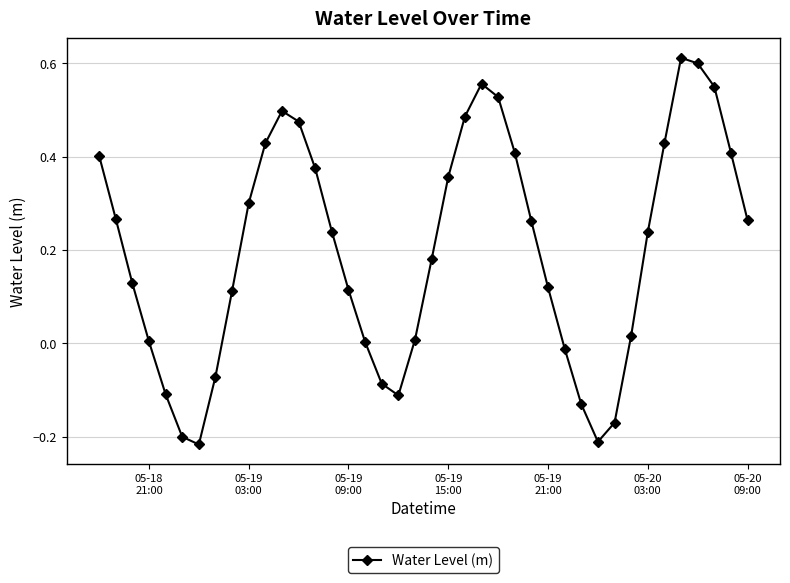

What is the difference between the maximum and minimum values?

0.8